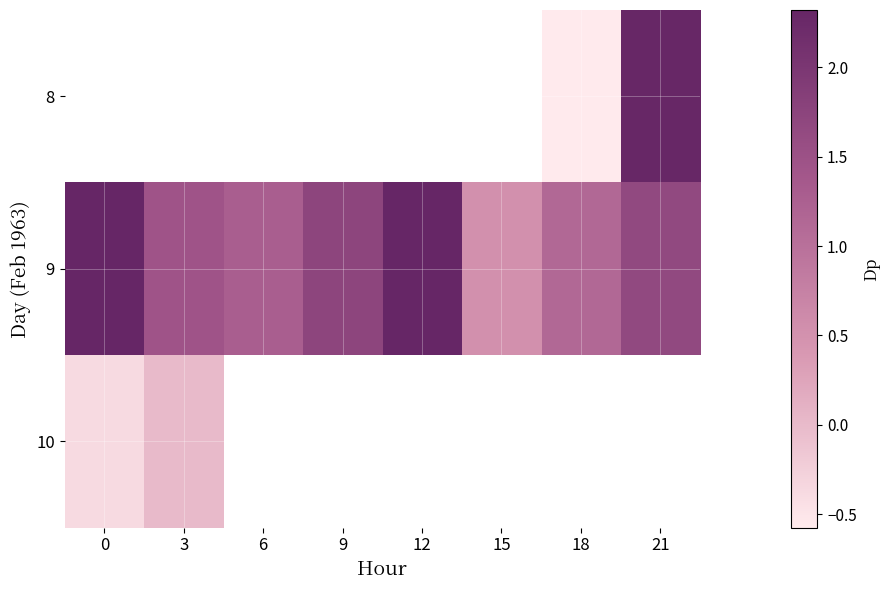

What is the smallest value displayed?

-0.6